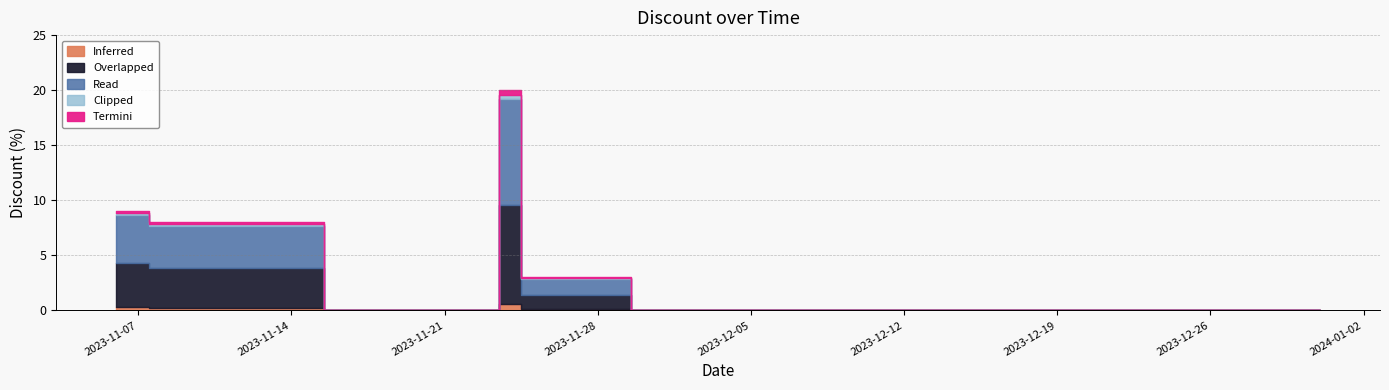

Which category has the highest value across all series?

2023-11-24